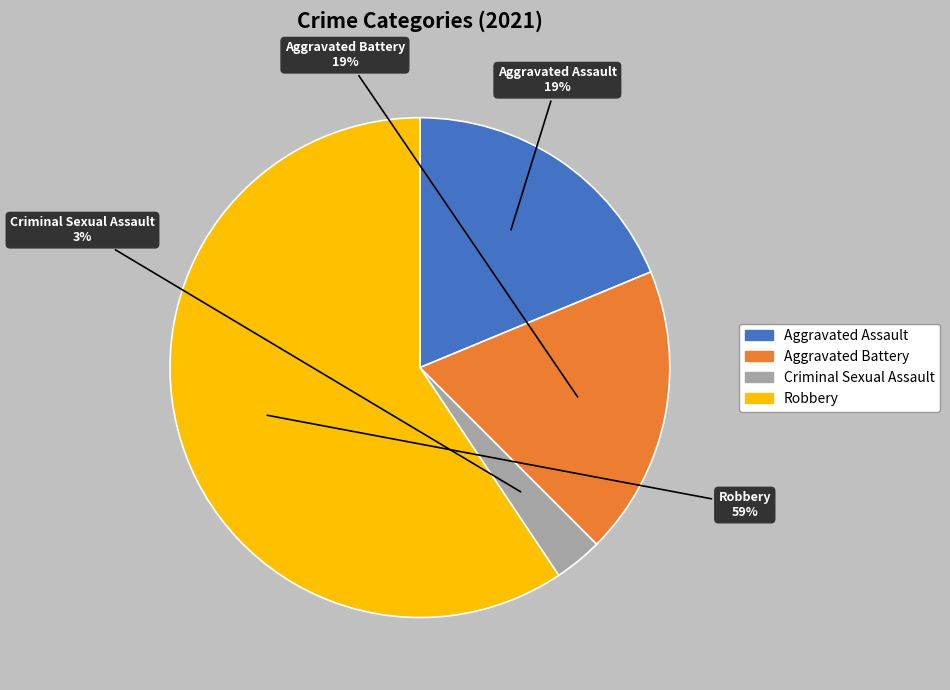

Which slice is the smallest?

Criminal Sexual Assault